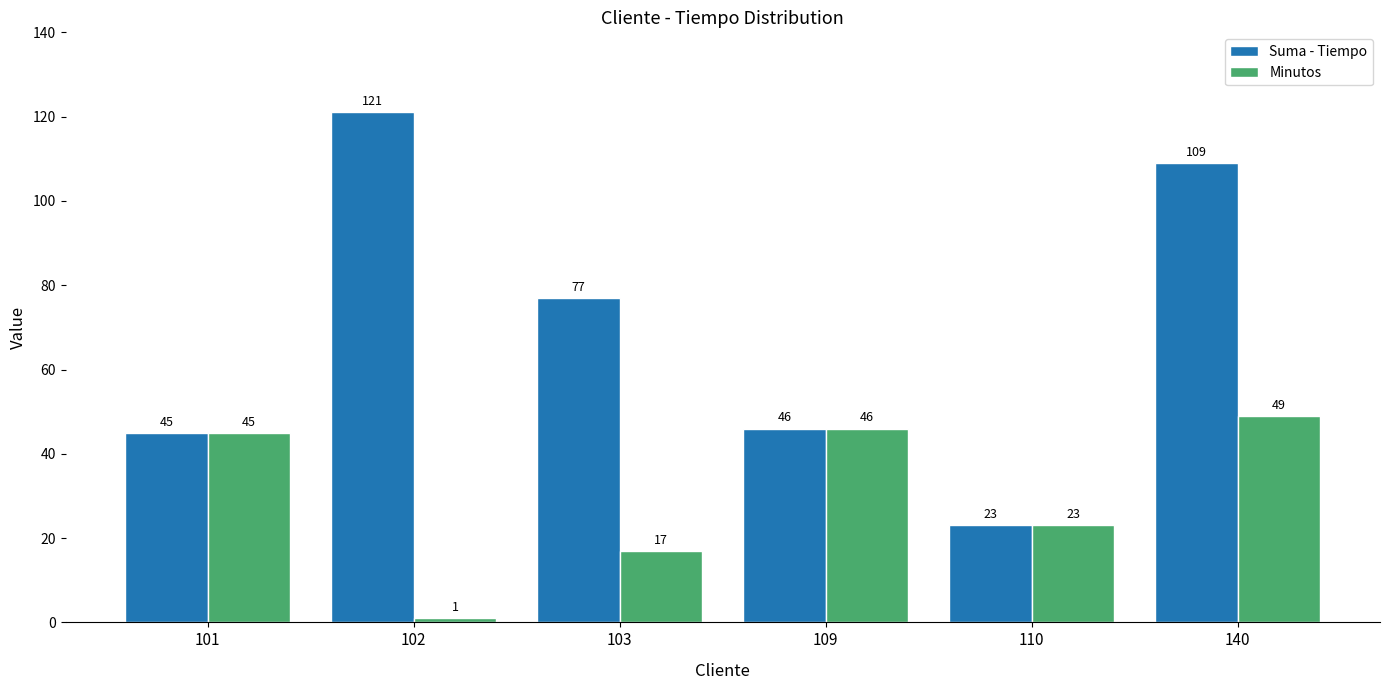

What is the difference between the Suma - Tiempo values at 101 and 109?

1